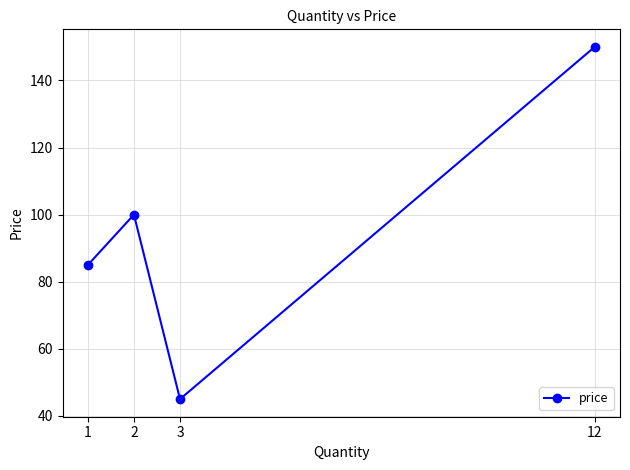

Reading left to right, transcribe all the data shown in this chart.

1=85	2=100	3=45	12=150